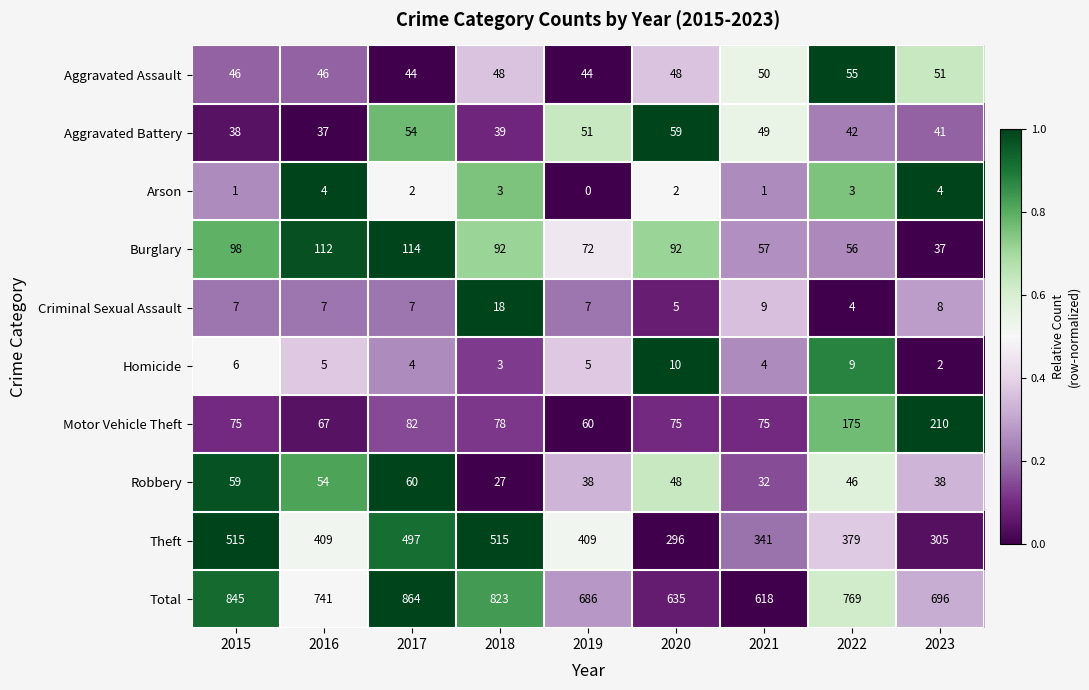

Which series has the largest range (max minus min)?

Total